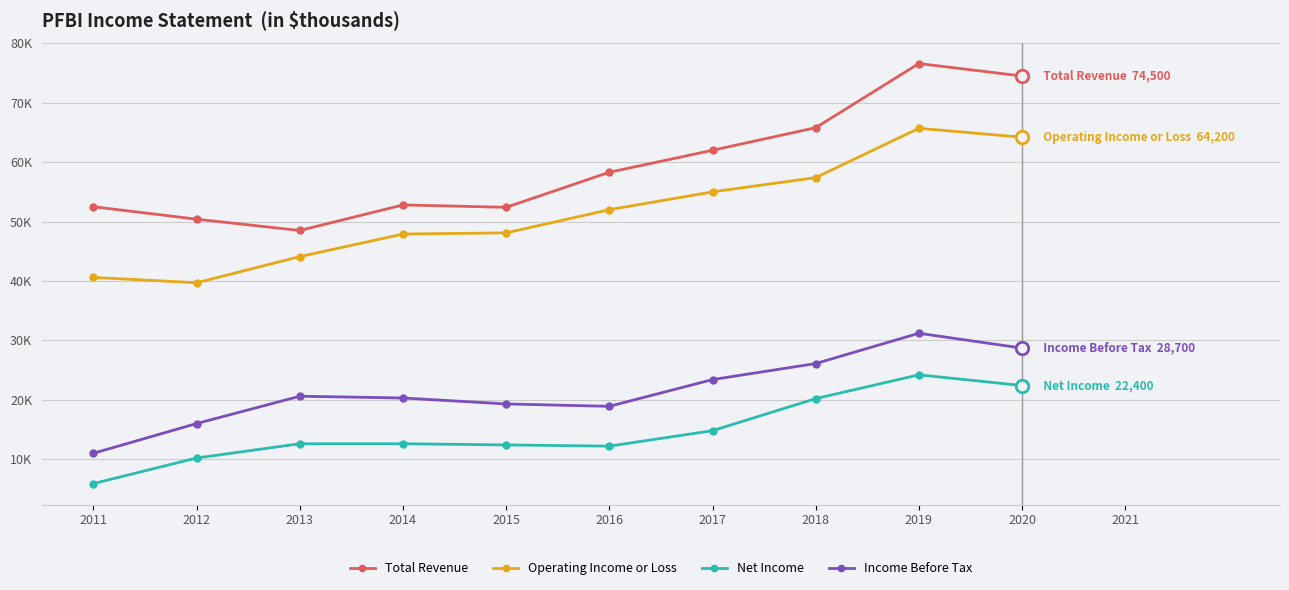

True or false: Income Before Tax has more than 0 points higher than both neighbors.

True